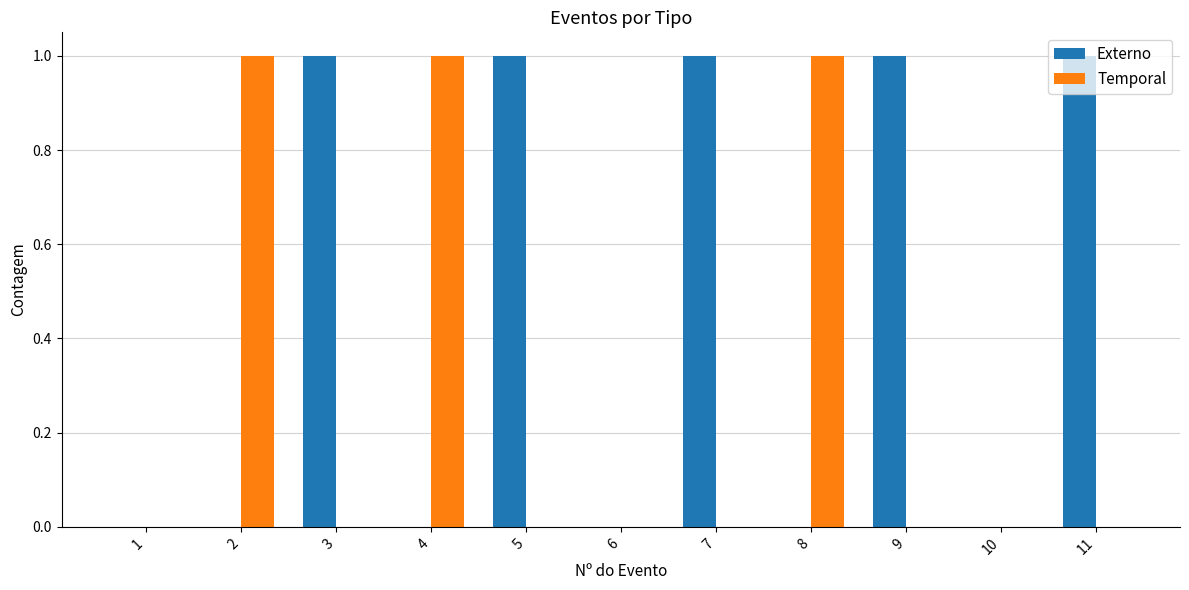

Are the bars grouped side by side (vs. stacked)?

Yes